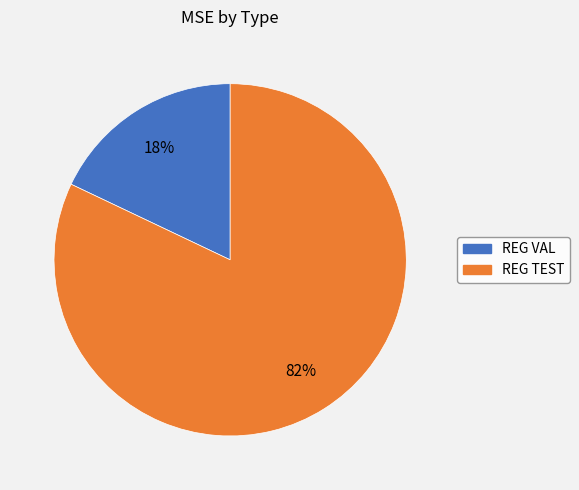

Is it true that REG TEST is 82% of the pie?

True